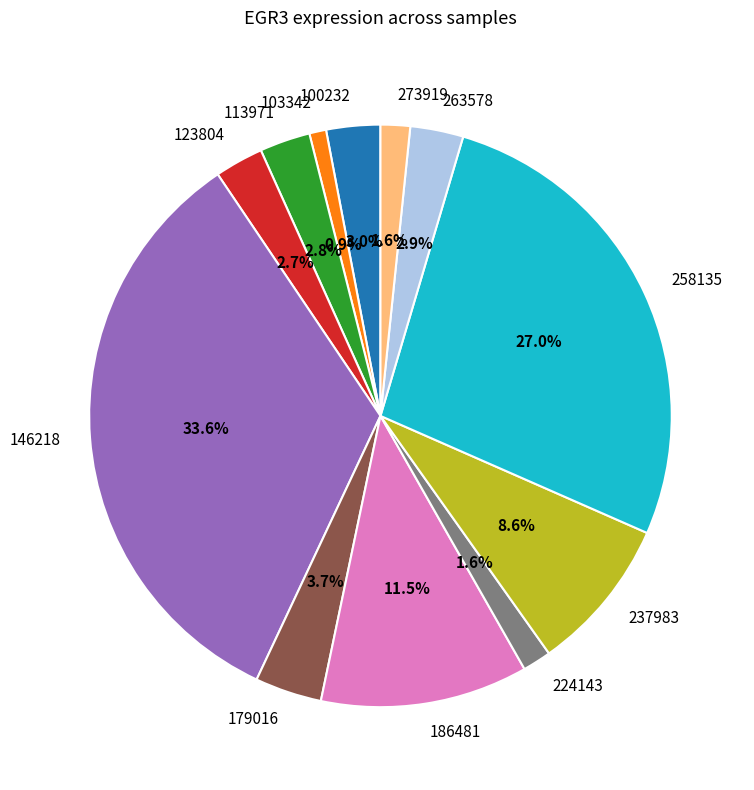

To the nearest percent, what is the difference between the 258135 and 224143 slice percentages?

25%